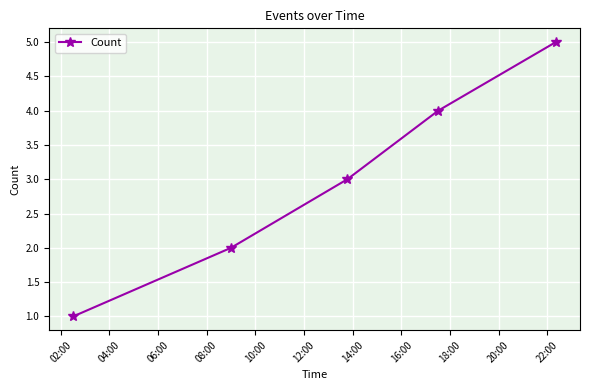

True or false: the data has more than 1 interior local peaks.

False